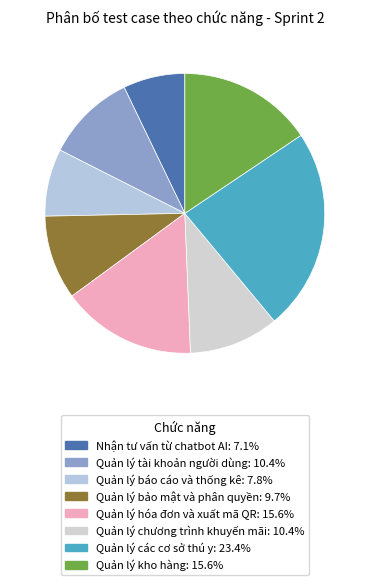

How many segments does this pie chart have?

8